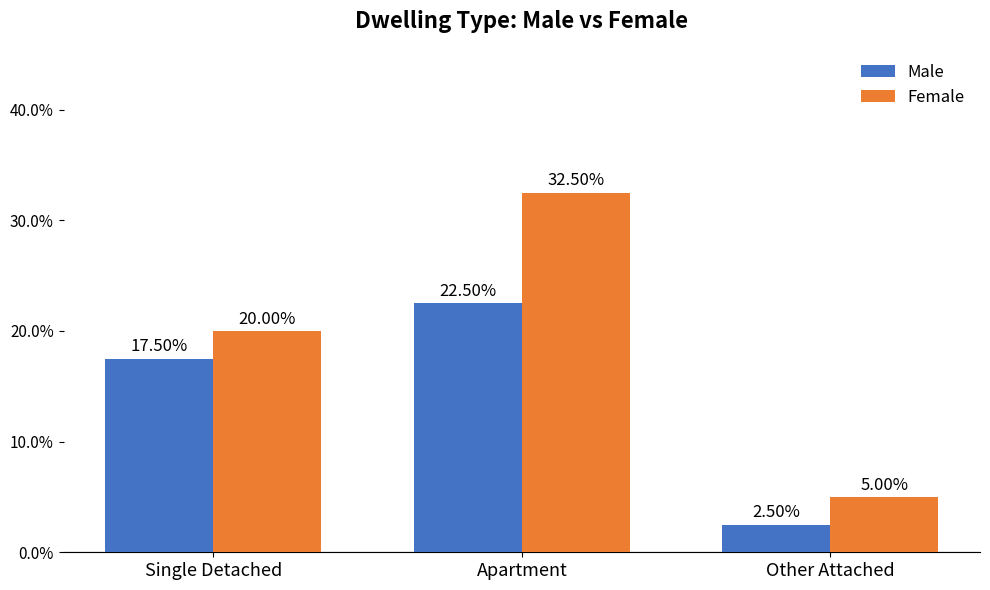

Rank the series by their average value, from highest to lowest.

Female, Male